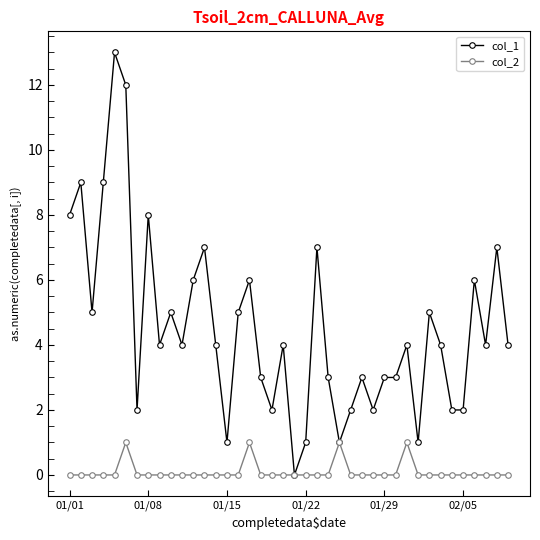

True or false: col_2 has more than 0 points higher than both neighbors.

True